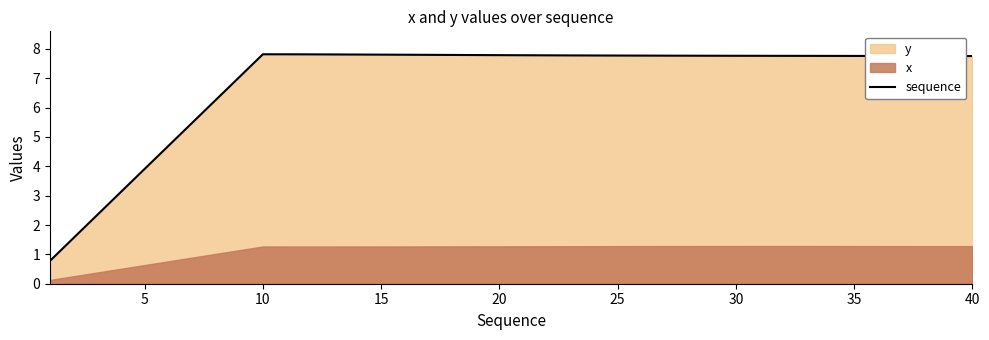

The sequence series shows 5.2 at 5. True or false?

False